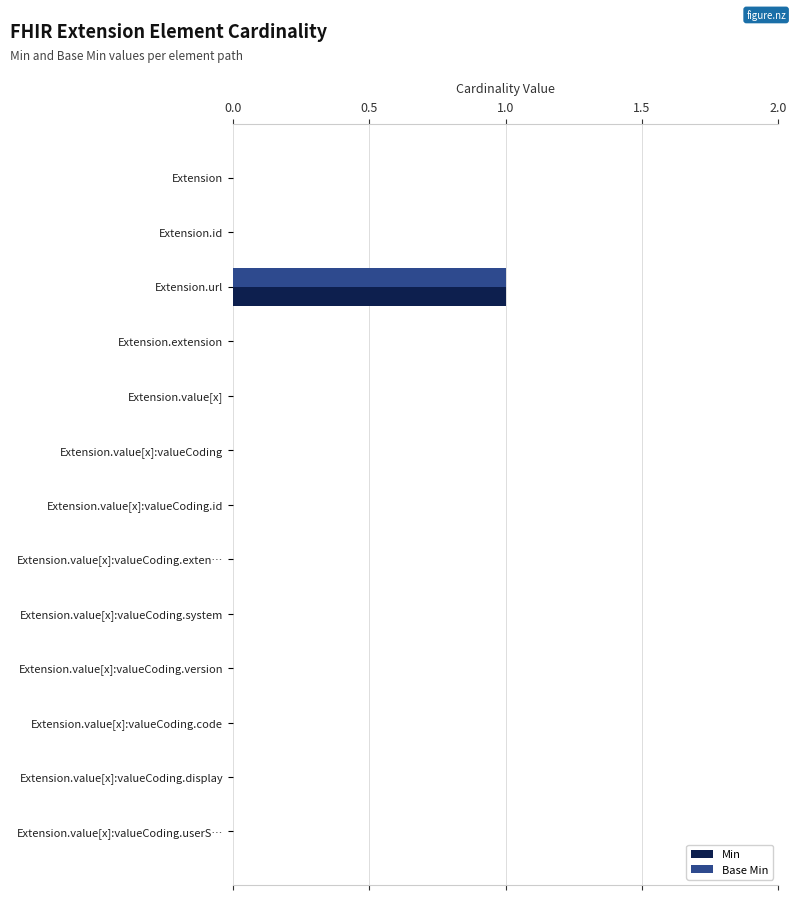

At which category is the sum across all series the highest?

Extension.url